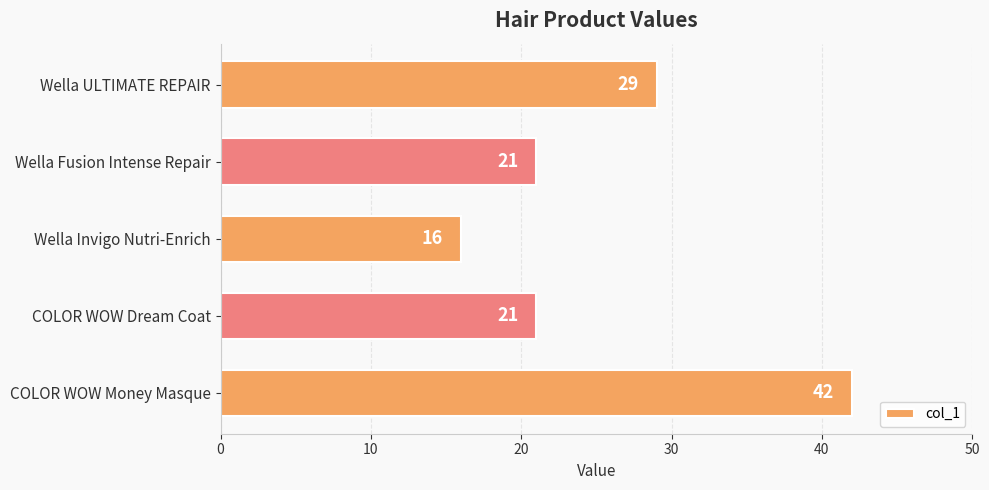

Which category has the highest value across all series?

COLOR WOW Money Masque